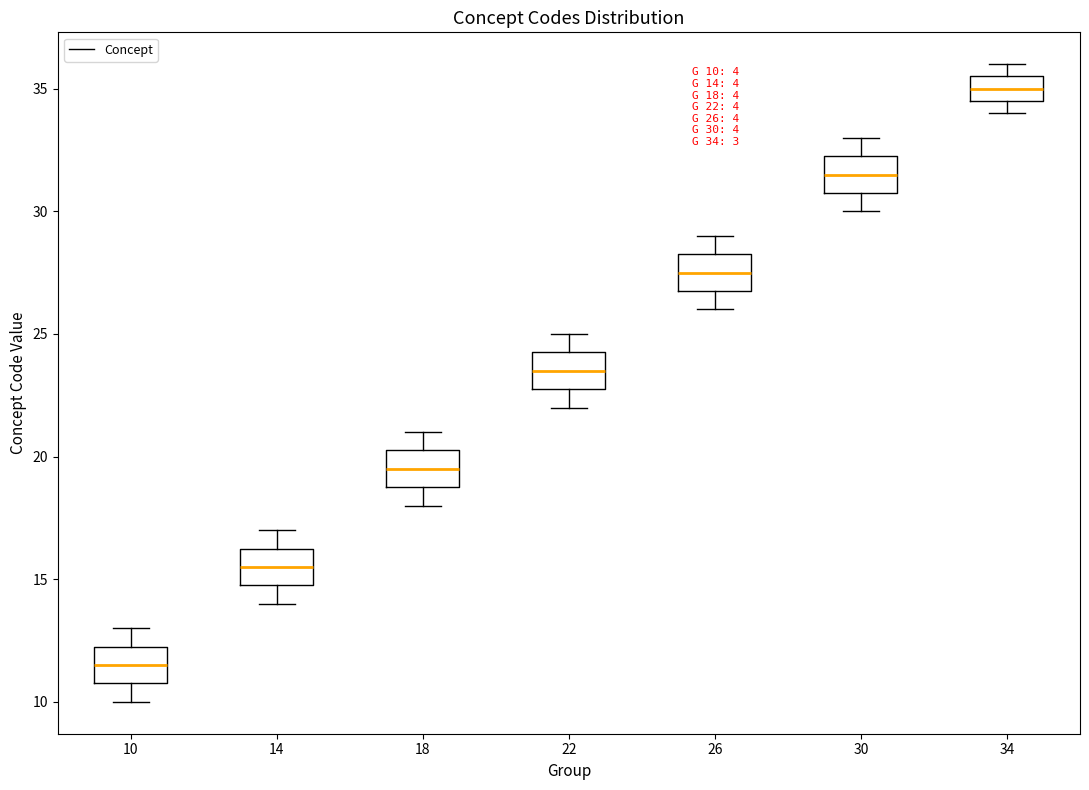

Which box's median line is the highest?

34